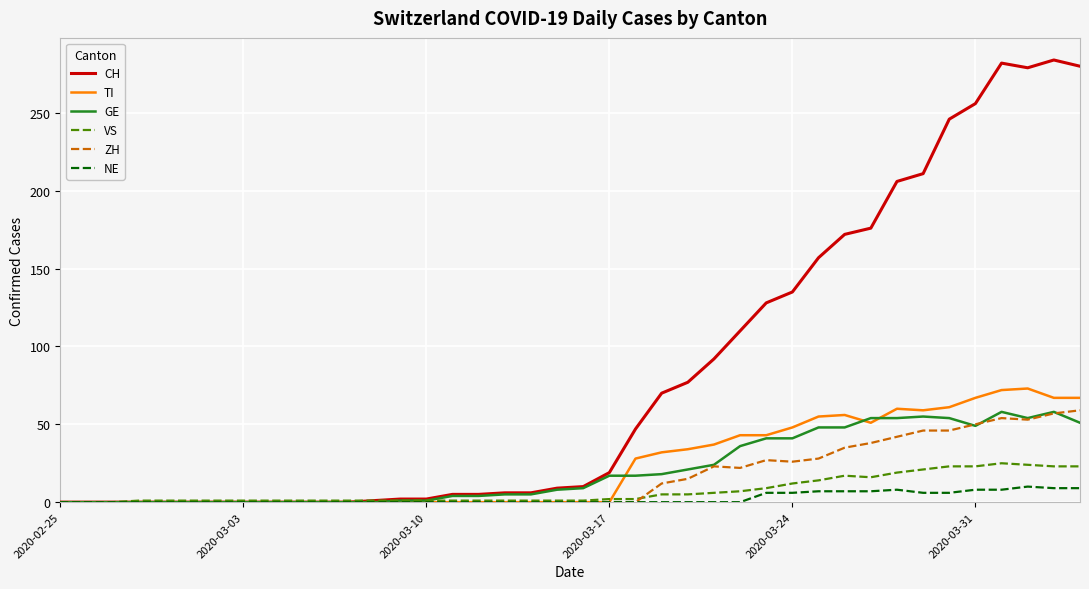

What are all the series names shown in the legend?

CH, TI, GE, VS, ZH, NE